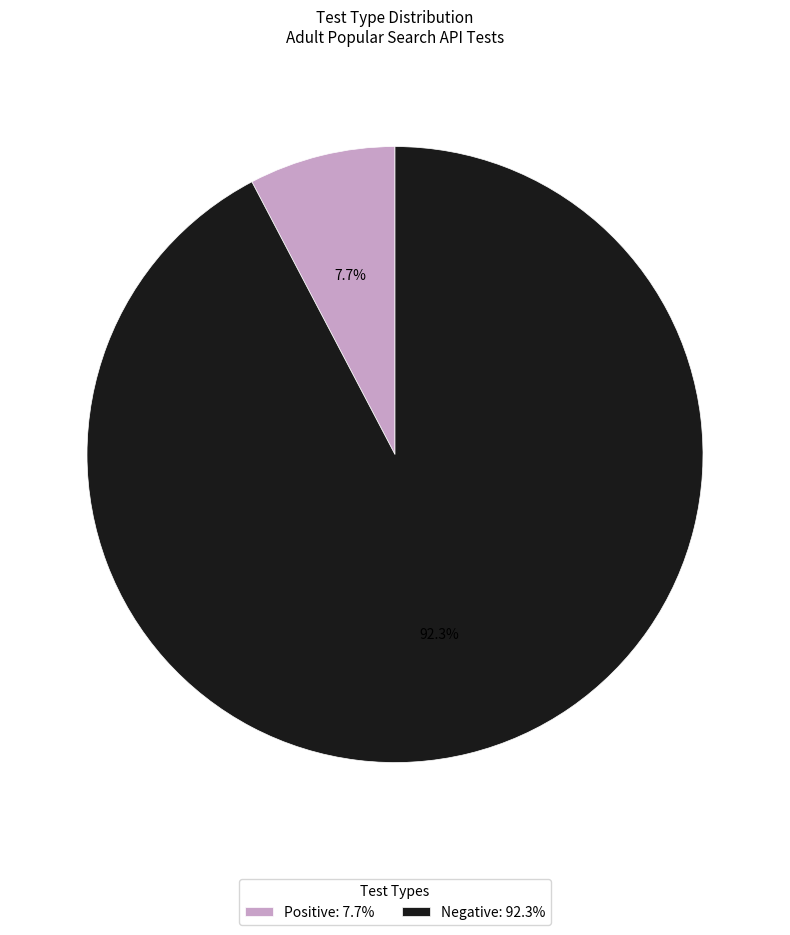

To the nearest percent, what is the average slice percentage?

50%